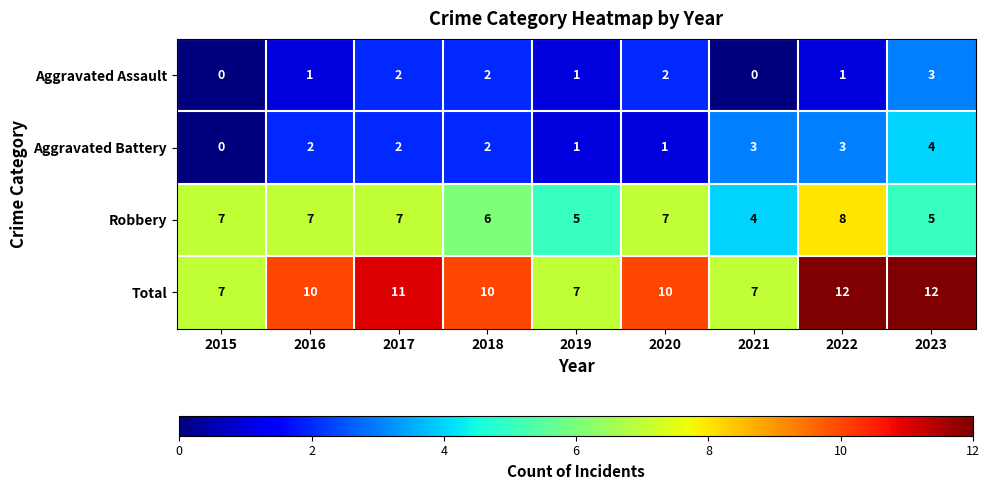

What is the maximum value for Aggravated Assault?

3